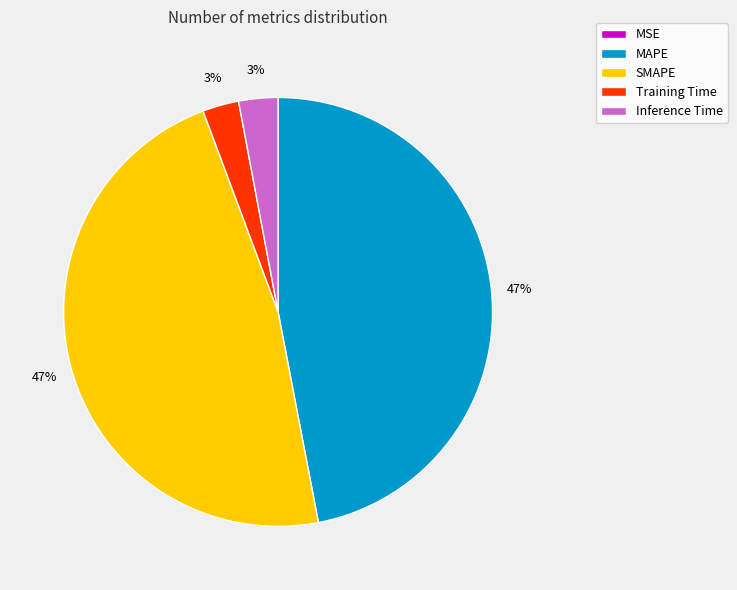

Does Inference Time represent more than half of the total?

No